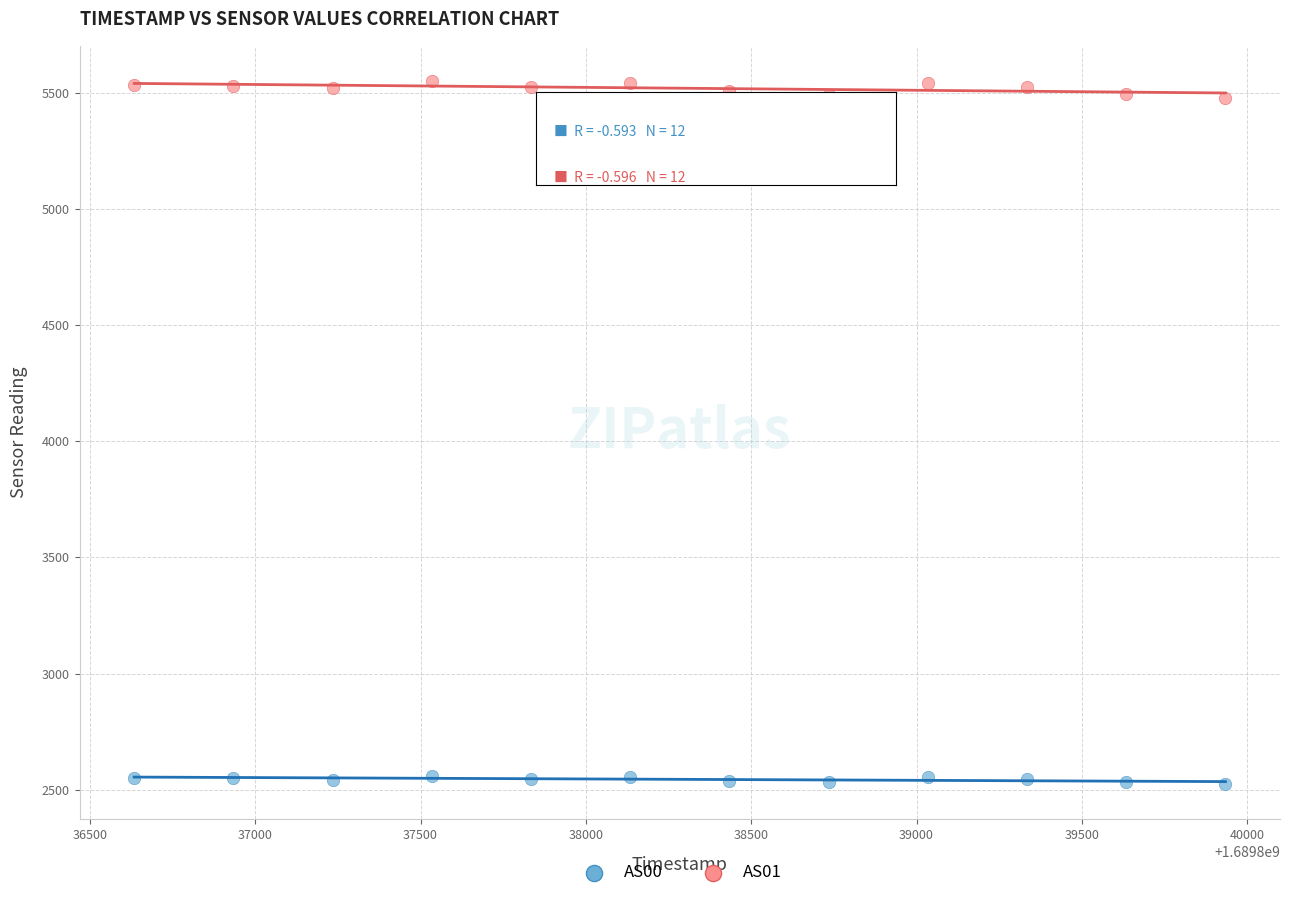

Which series has the largest Y range (max minus min)?

AS01